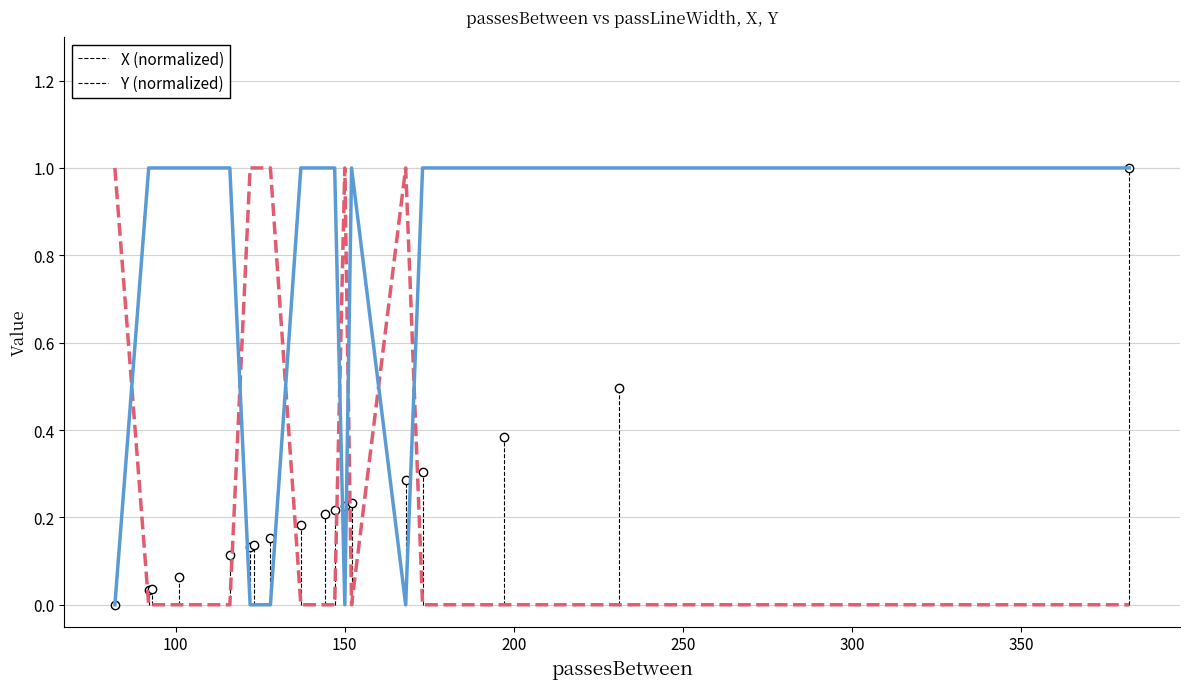

Reading left to right, what are all the values shown in this chart?

X (normalized): 1	0	0	0	0	1	1	1	0	0	0	1	0	1	0	0	0	0
Y (normalized): 0	1	1	1	1	0	0	0	1	1	1	0	1	0	1	1	1	1